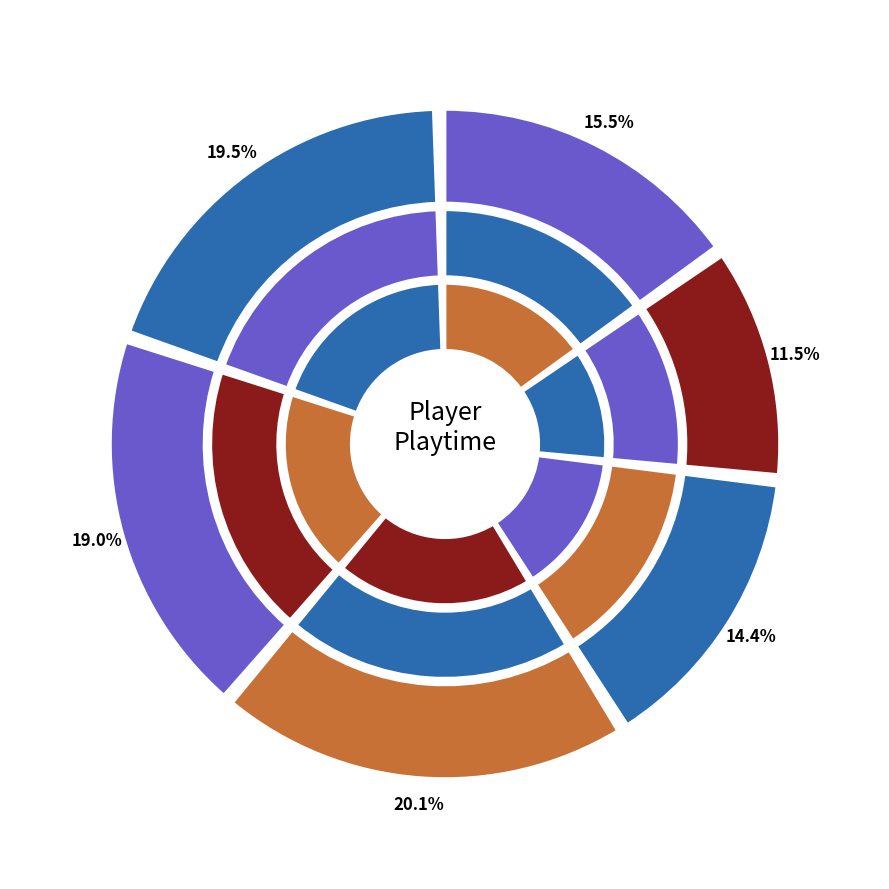

Combined, what portion of the pie is kyle anderson and james harden?

31.0%